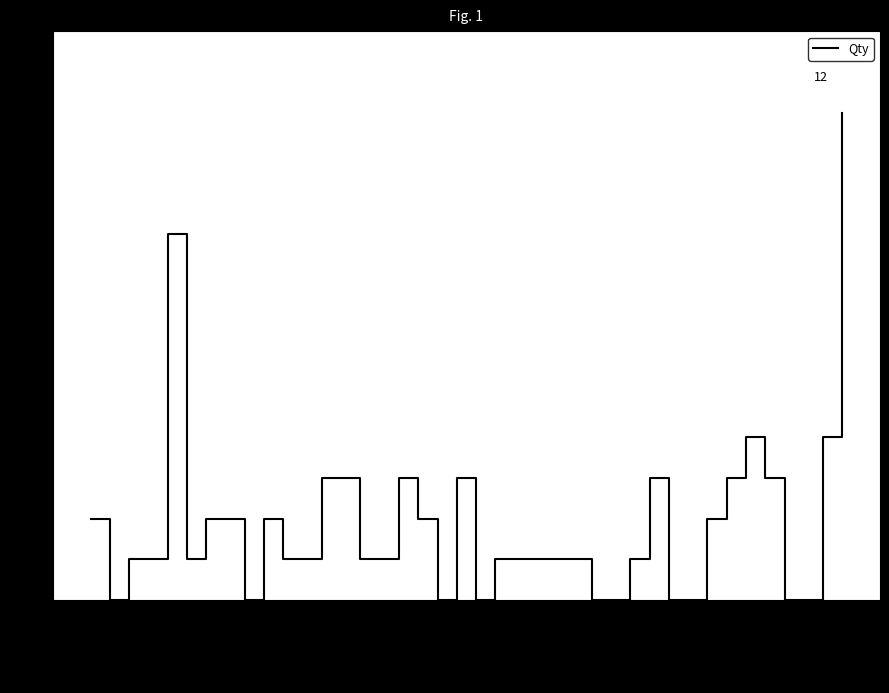

What is the maximum value shown in the chart?

12